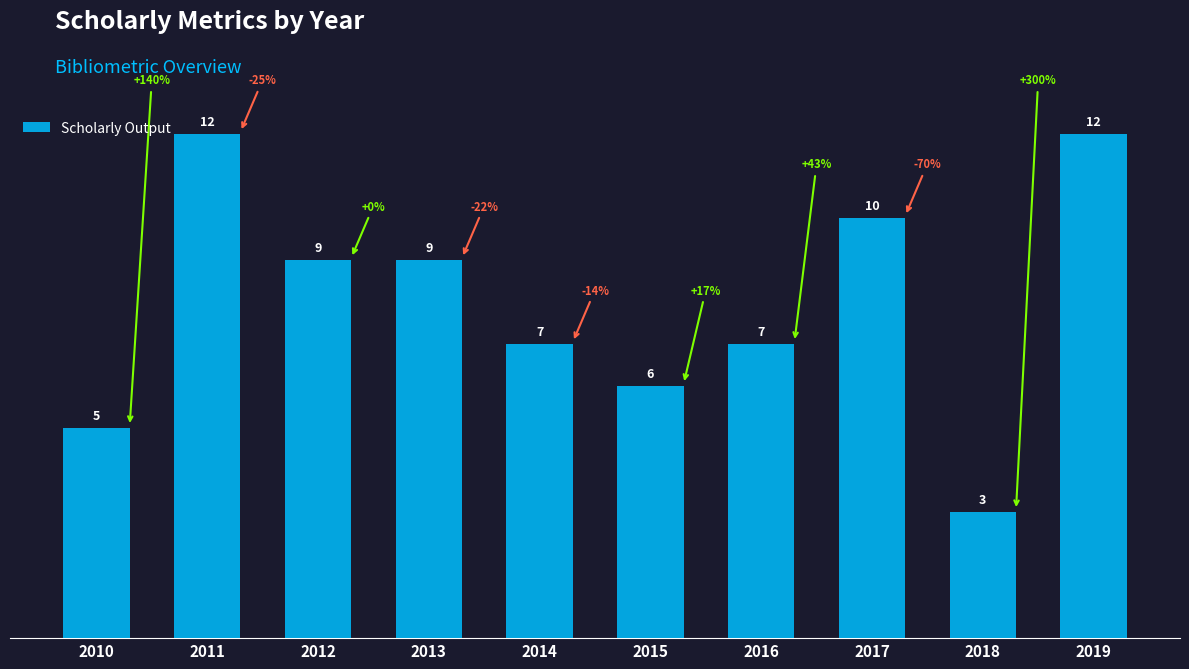

What value does the data have at 2011?

12